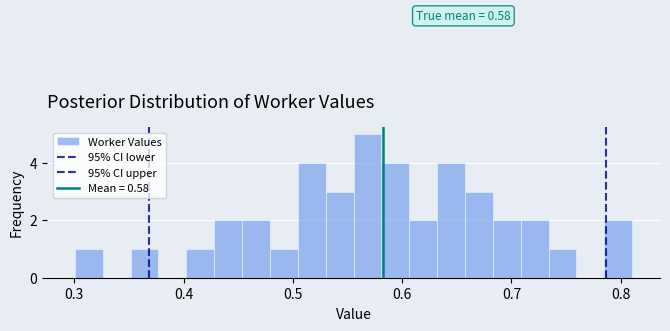

Around what value on the x-axis is the tallest bar? Give the approximate position of its centre, as read against the axis.

0.57